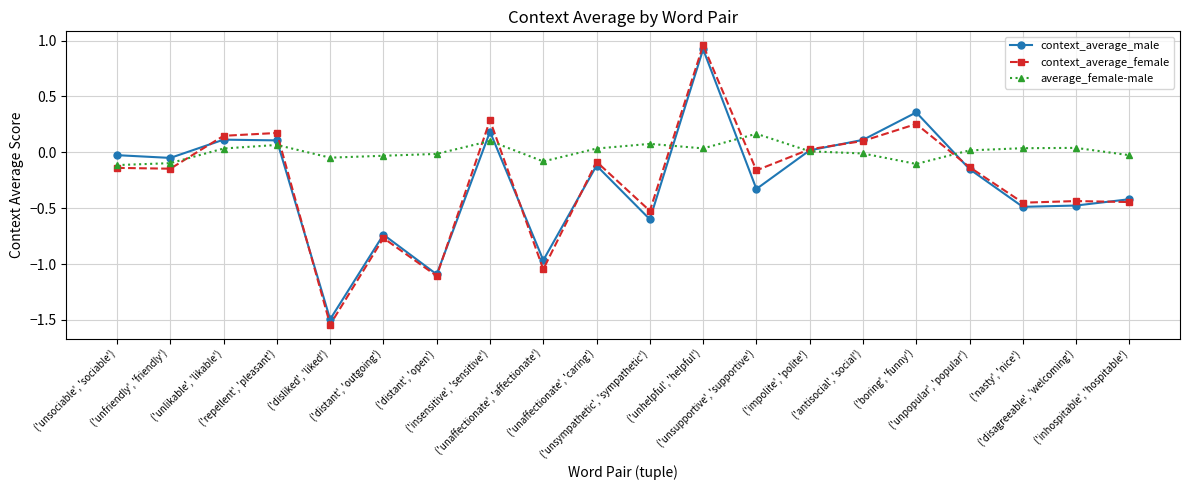

In context_average_male, how many points are higher than both neighbors (excluding endpoints)?

6